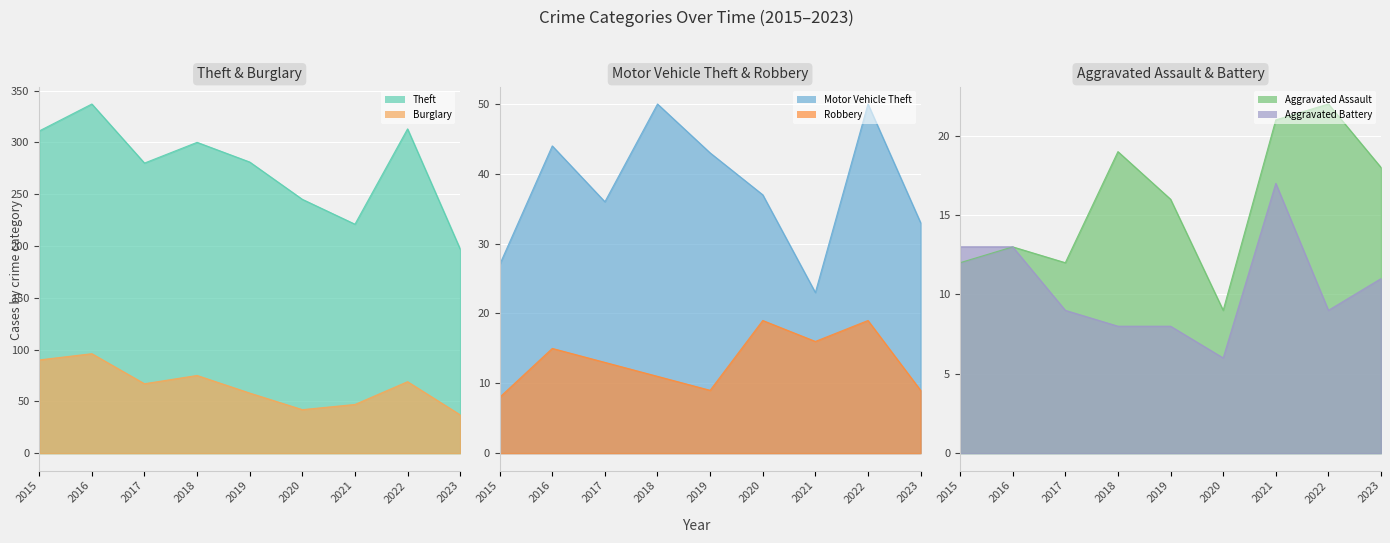

What is the value of the Aggravated Battery point at the 5th from the left?

8